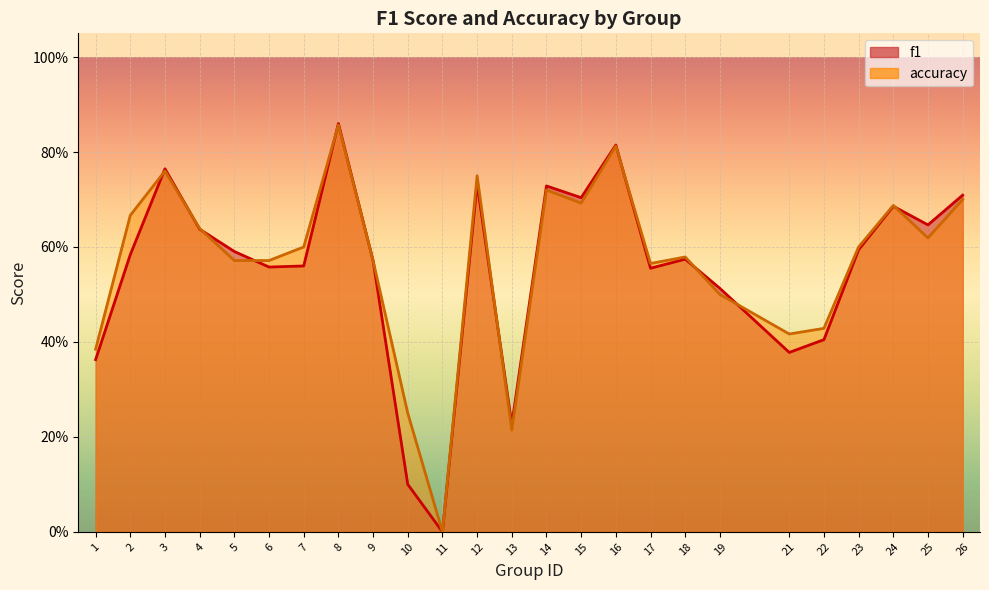

How many categories are shown in the chart?

25